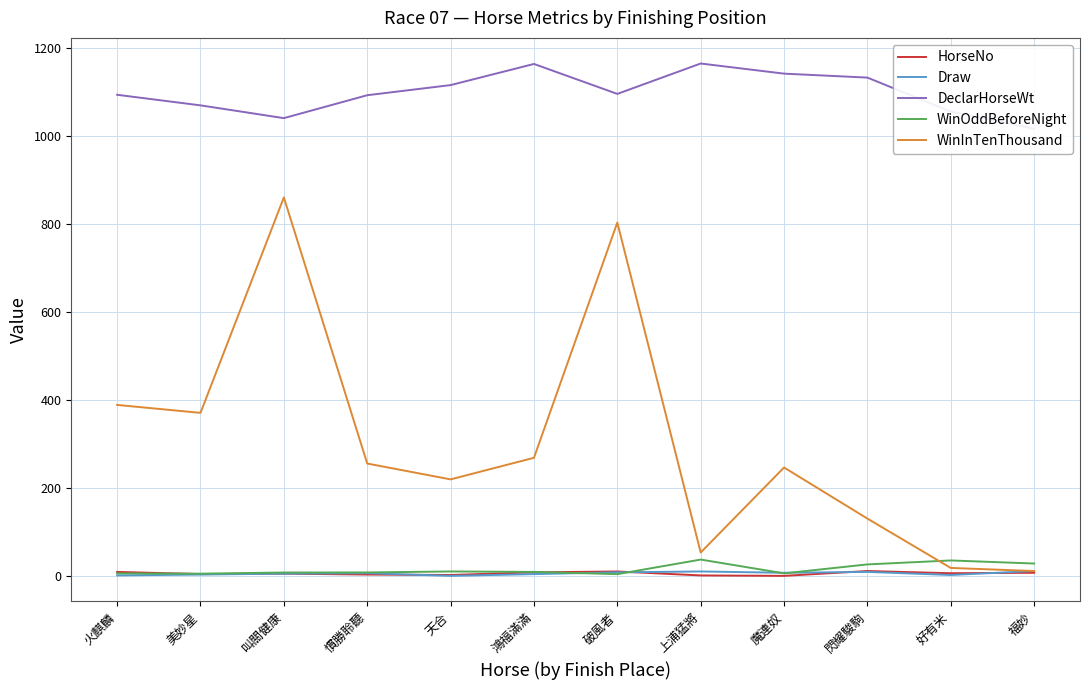

What is the average value of the WinInTenThousand series?

302.6